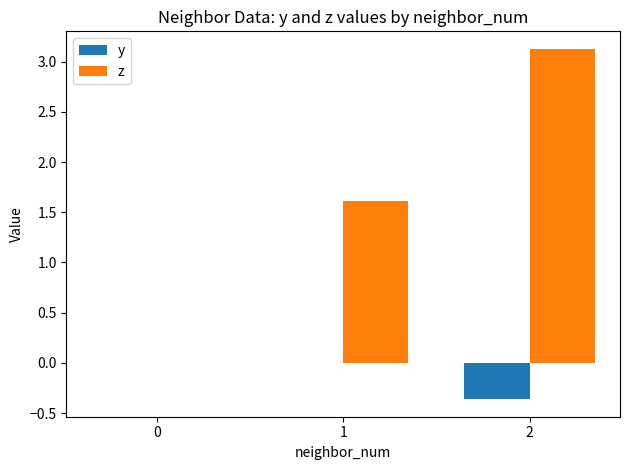

Which series changed the most between 0 and 2?

z